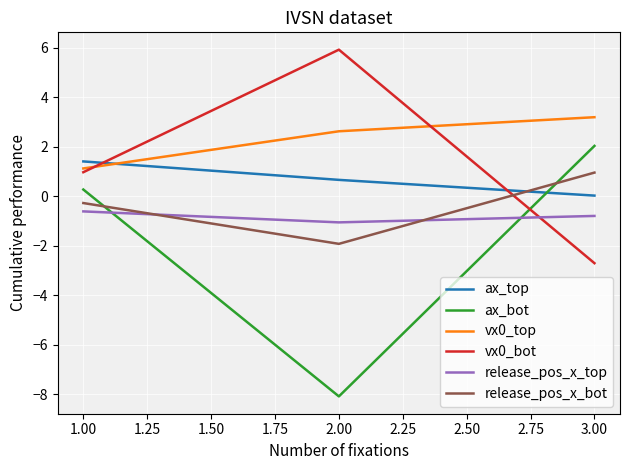

At which label is ax_top closest to 0?

3.00